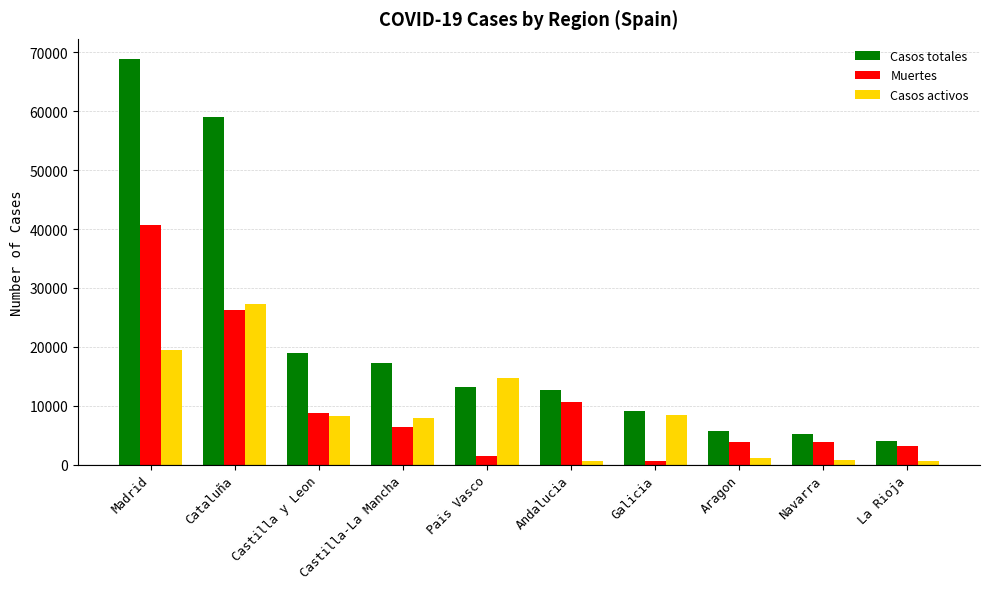

What is the sum of all Muertes values?

105524